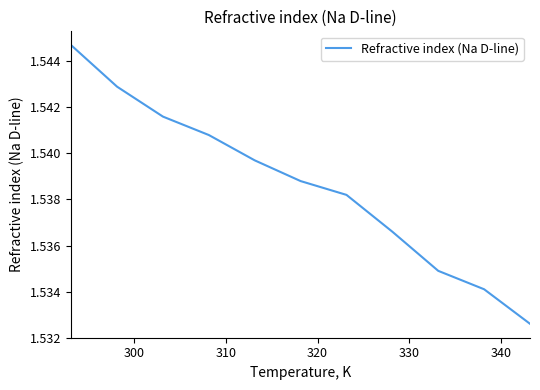

Does the chart have visible grid lines?

No